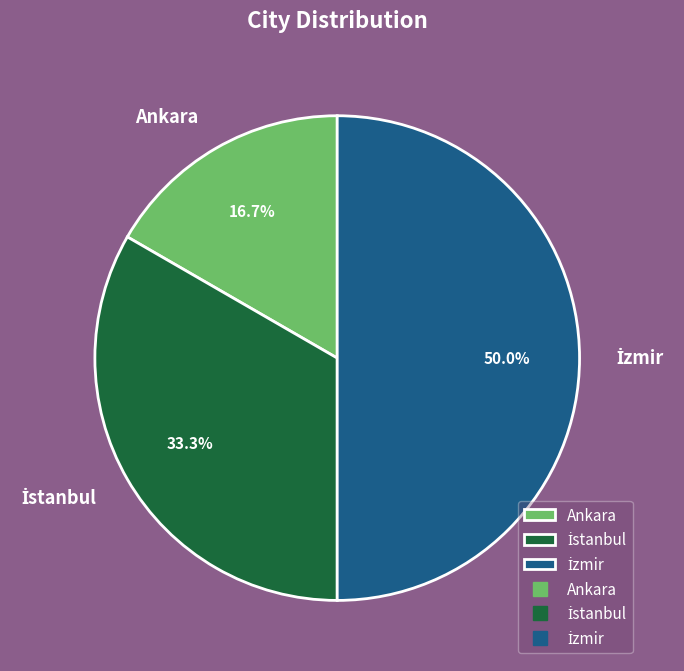

Which category has the smallest portion of the pie?

Ankara